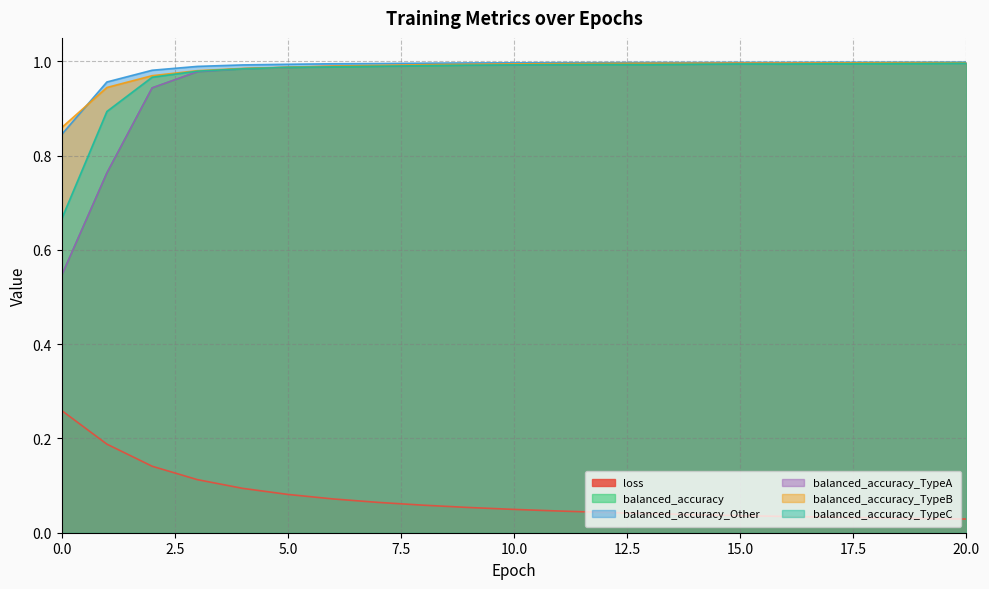

Does the chart display data point markers on the line(s)?

No